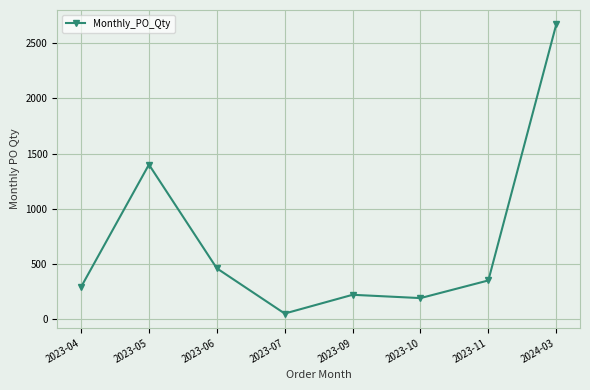

At which category does the chart reach its minimum across all series?

2023-07